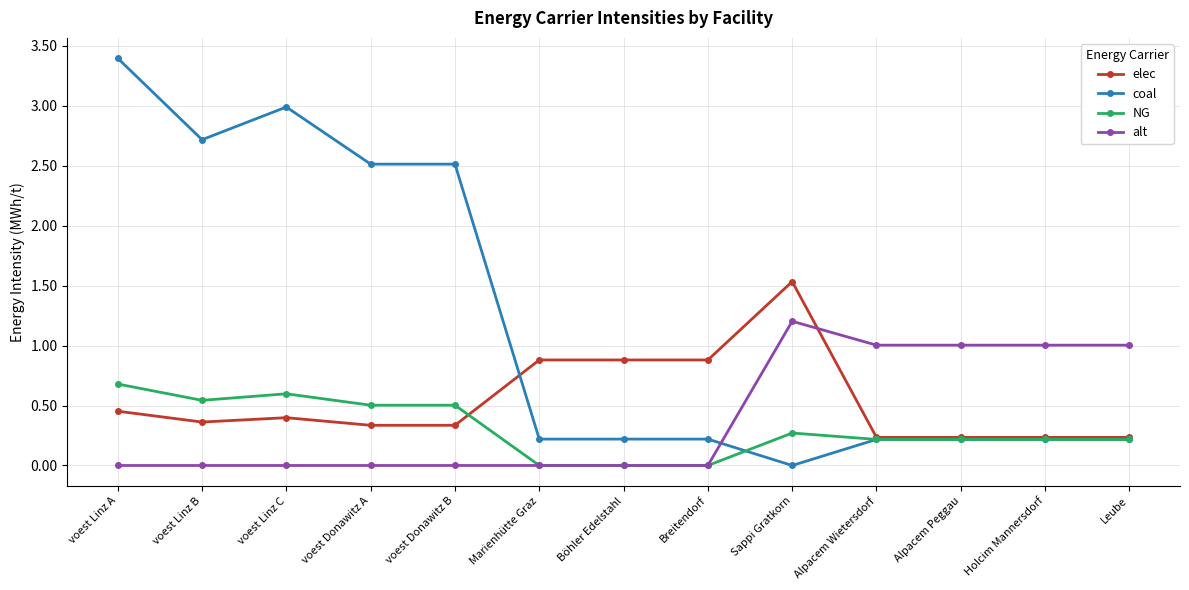

Between which two adjacent categories do NG and elec first intersect?

voest Donawitz B and Marienhütte Graz